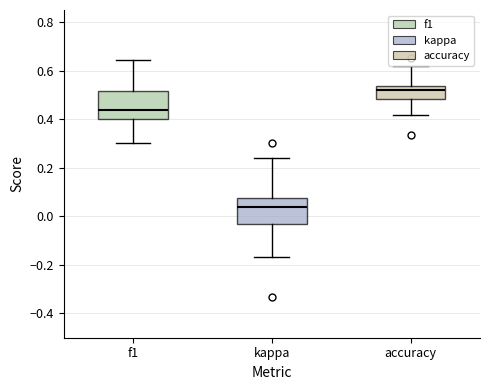

Reading left to right, read every box against the y-axis: the position of its median line, the range the box covers, and the ends of its whiskers. The values are not printed on the chart, so give them approximately, as read against the axis.

f1: median 0.44, box 0.40 to 0.52, whiskers 0.30 to 0.64
kappa: median 0.04, box -0.04 to 0.08, whiskers -0.16 to 0.24
accuracy: median 0.52, box 0.48 to 0.54, whiskers 0.42 to 0.62